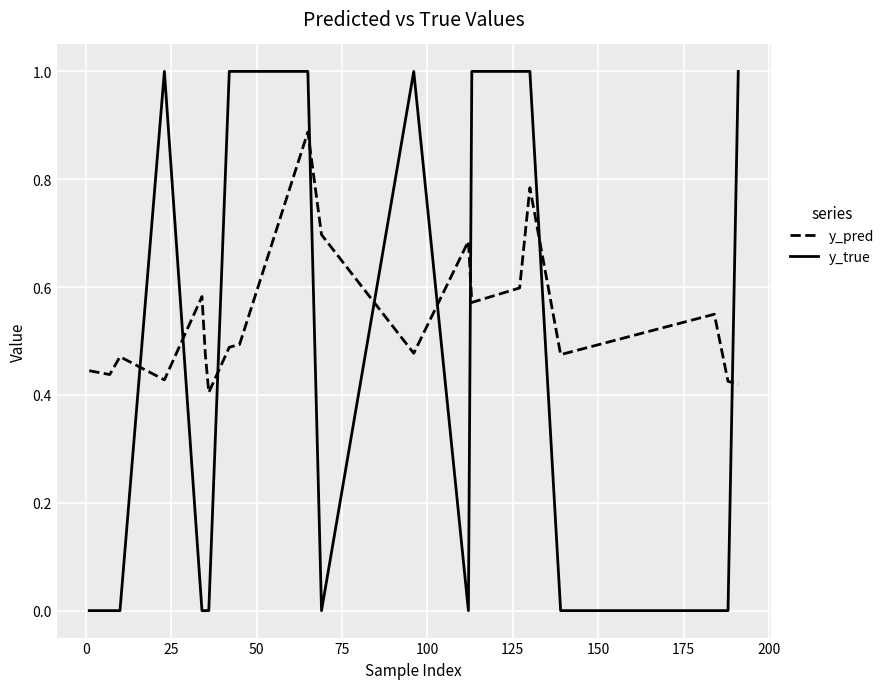

Which series has the largest total across all categories?

y_pred